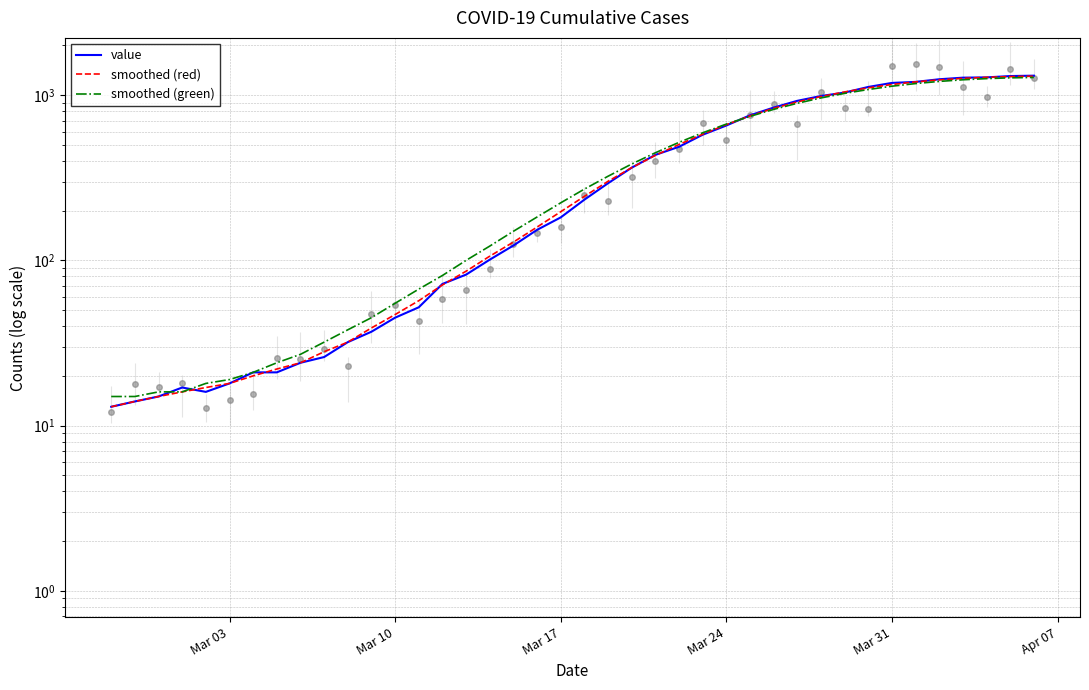

How many times do value and smoothed (red) cross each other?

10